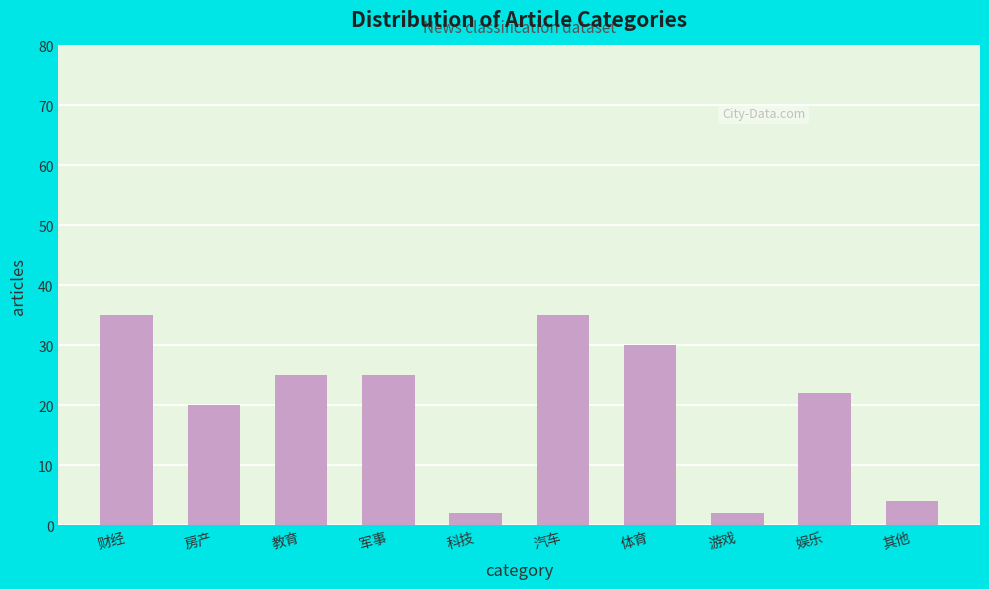

Reading left to right, list all the values displayed in this chart.

财经=35	房产=20	教育=25	军事=25	科技=2	汽车=35	体育=30	游戏=2	娱乐=22	其他=4